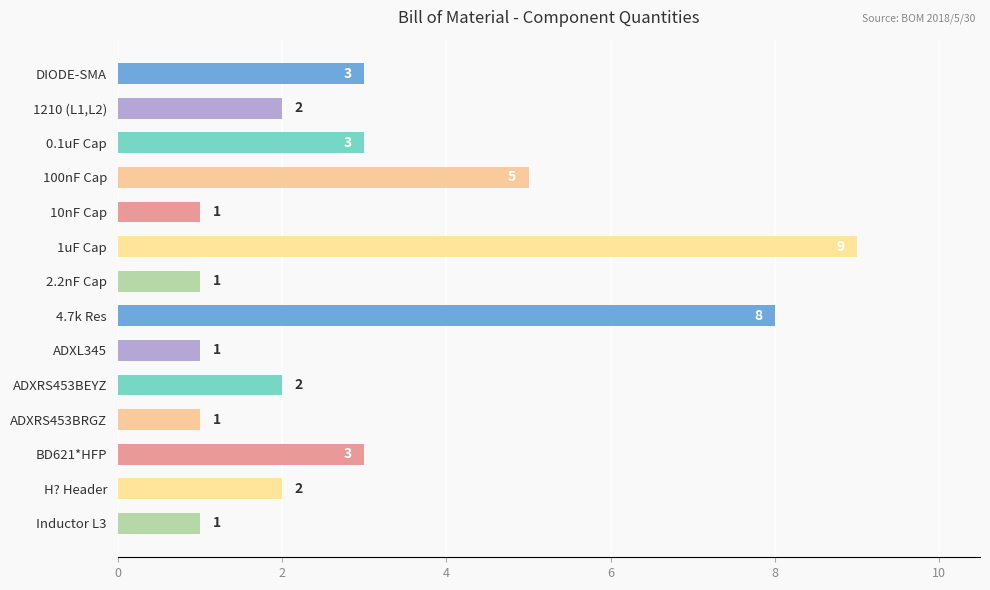

What position from the top is 1uF Cap?

6